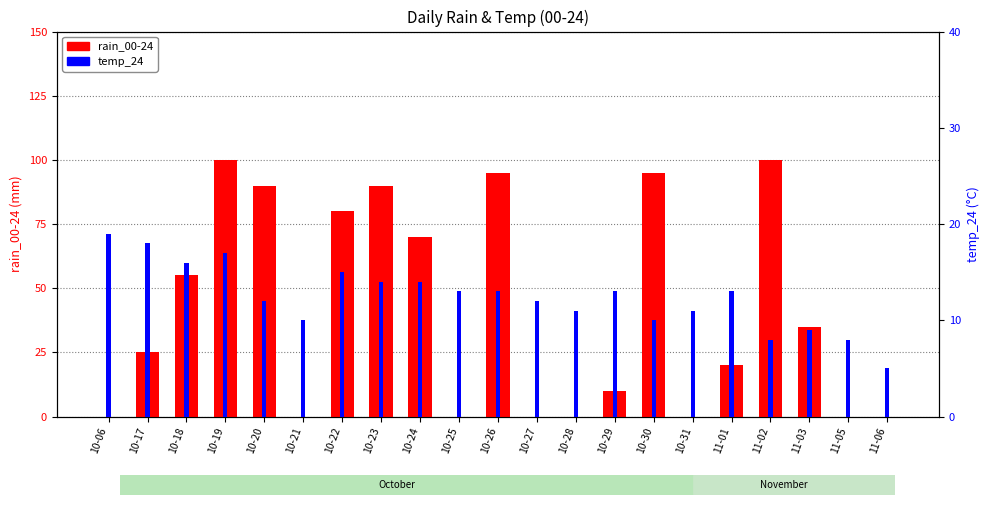

What position from the right is 10-25?

12